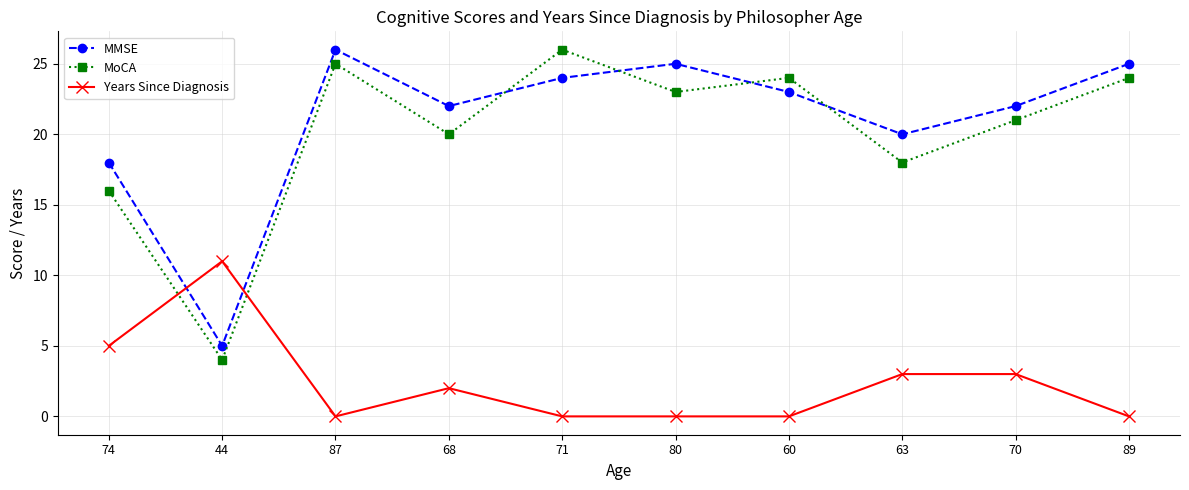

Reading left to right, list all the values displayed in this chart.

MMSE: 18	5	26	22	24	25	23	20	22	25
MoCA: 16	4	25	20	26	23	24	18	21	24
Years Since Diagnosis: 5	11	0	2	0	0	0	3	3	0